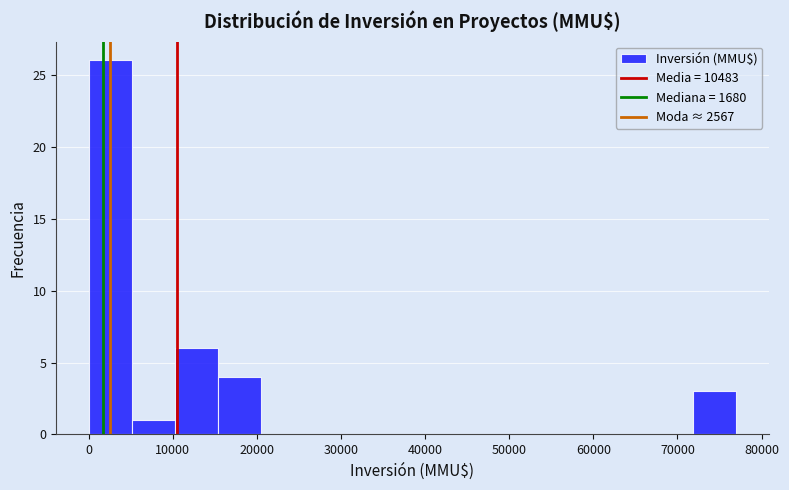

Which range on the x-axis has the tallest bar?

0 to 5000